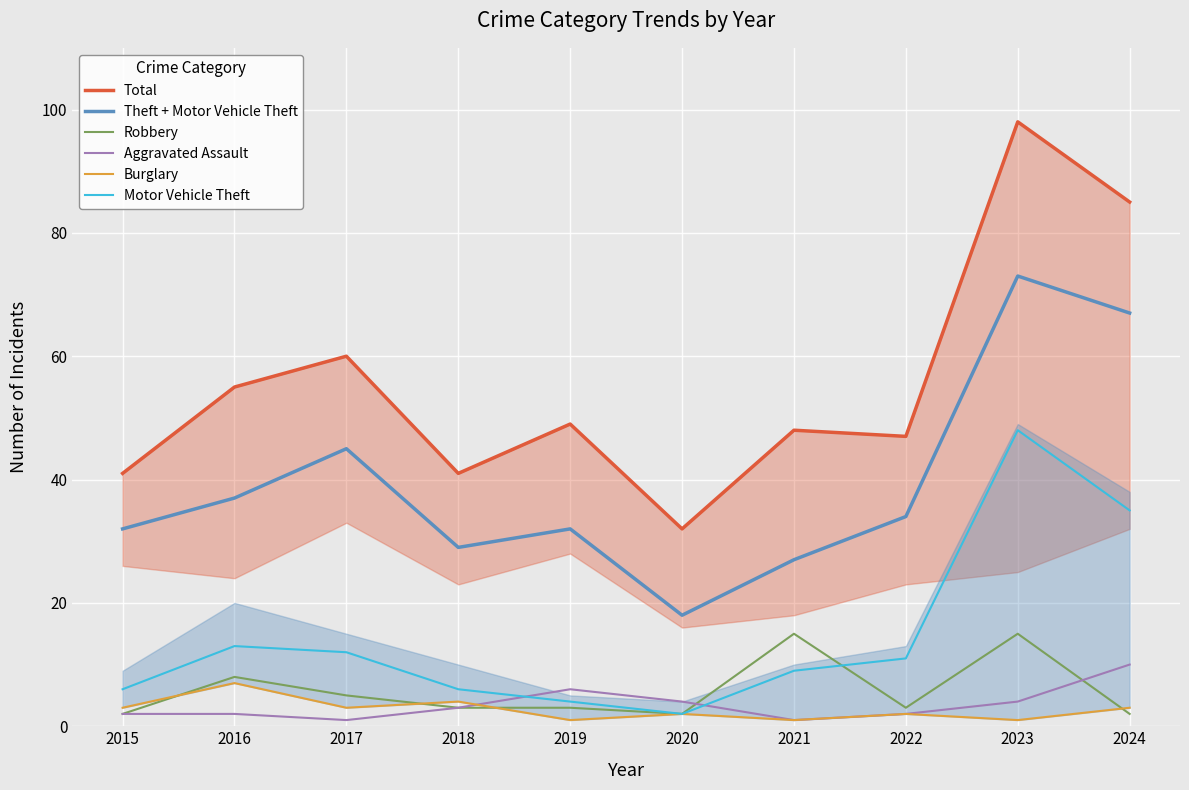

At which category does Burglary reach its first local peak?

2016